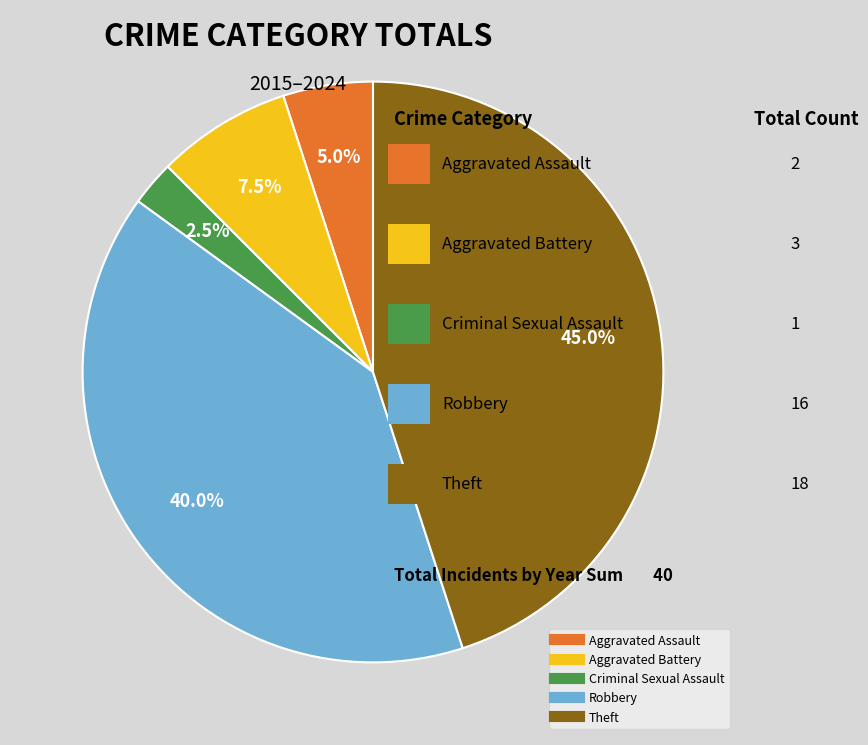

What portion of the pie excludes Aggravated Assault?

95.0%